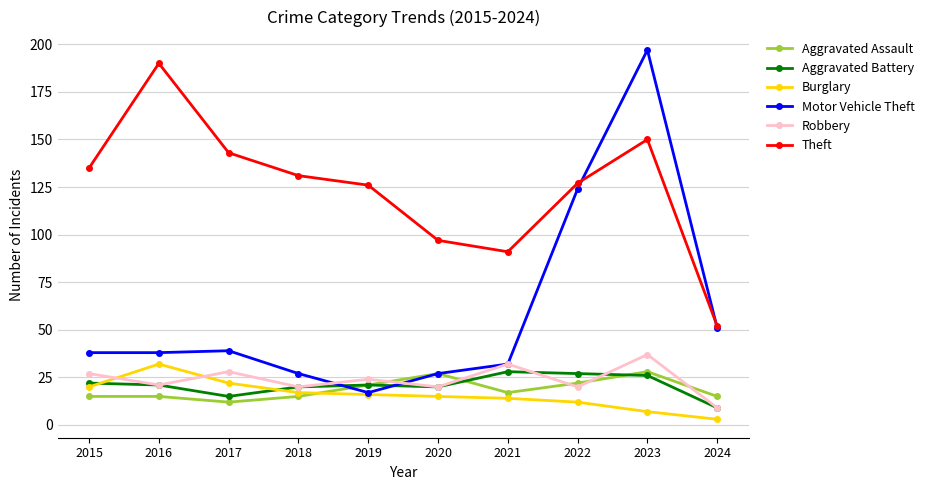

At which category is the sum across all series the highest?

2023